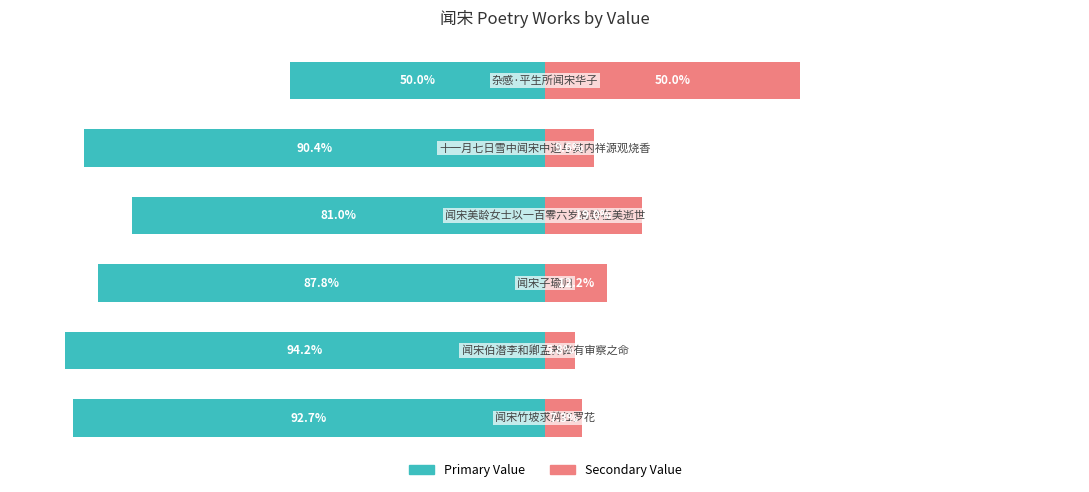

Rank the series at 0 from highest to lowest value.

Secondary Value, Primary Value